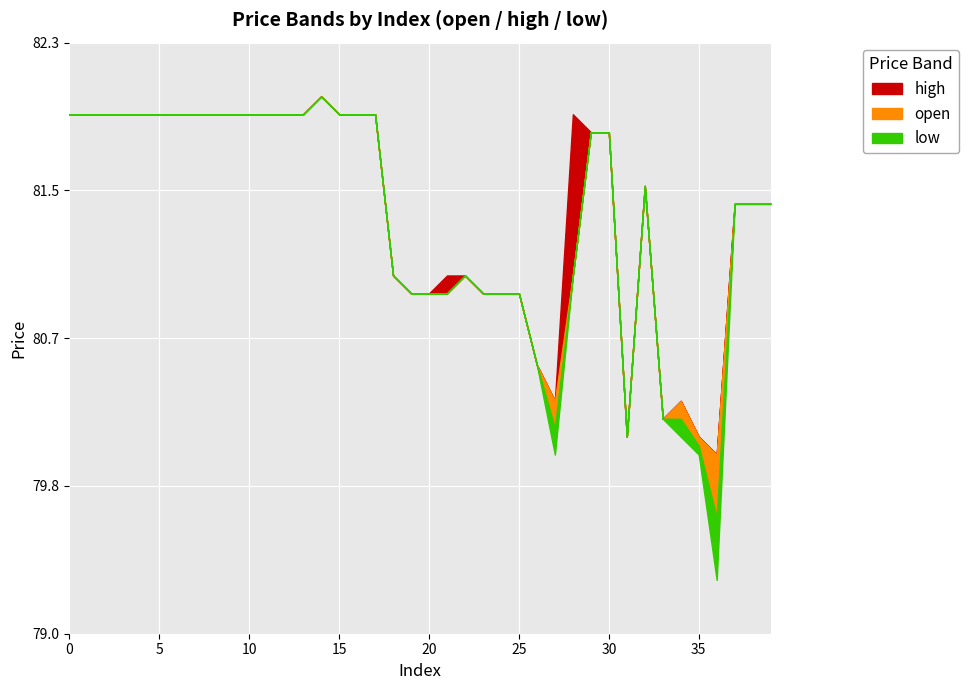

What is the difference between the second highest and second lowest values in the high series?

1.8